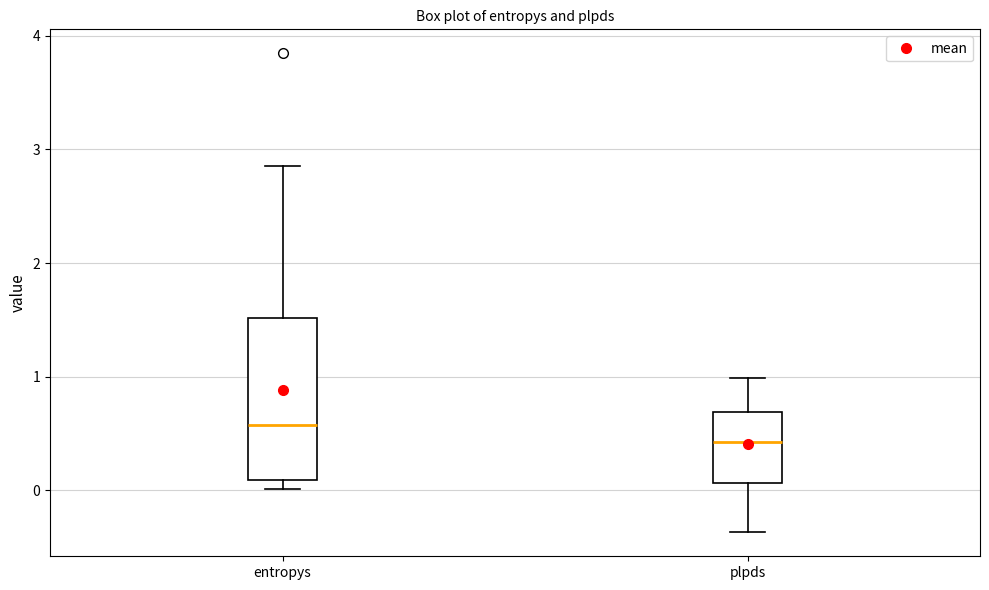

Reading left to right, transcribe this box plot: for each box, give where its median line is, the range the box spans, and where its two whiskers end, as read against the y-axis. The values are not printed on the chart, so give them approximately, as read against the axis.

entropys: median 0.6, box 0.1 to 1.5, whiskers 0.0 to 2.9
plpds: median 0.4, box 0.1 to 0.7, whiskers -0.4 to 1.0